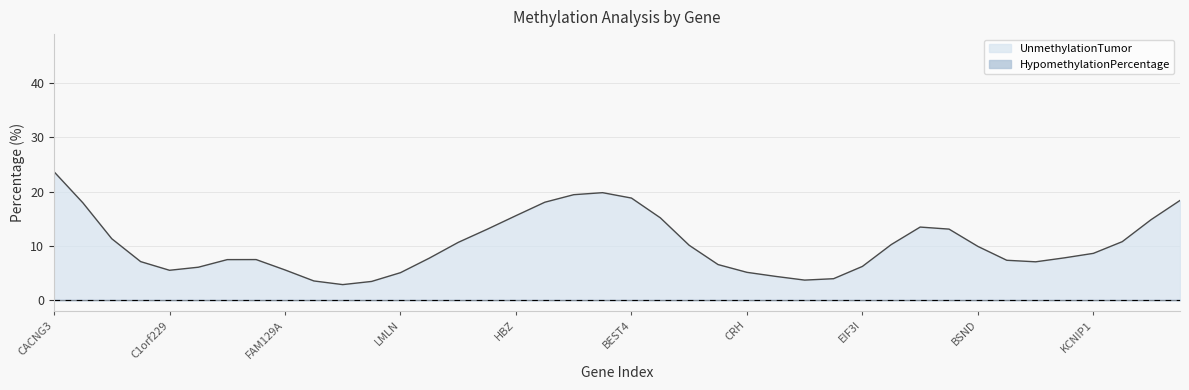

Is the value of UnmethylationTumor at KCNIP1 greater than the value of HypomethylationPercentage at KCNIP1?

Yes